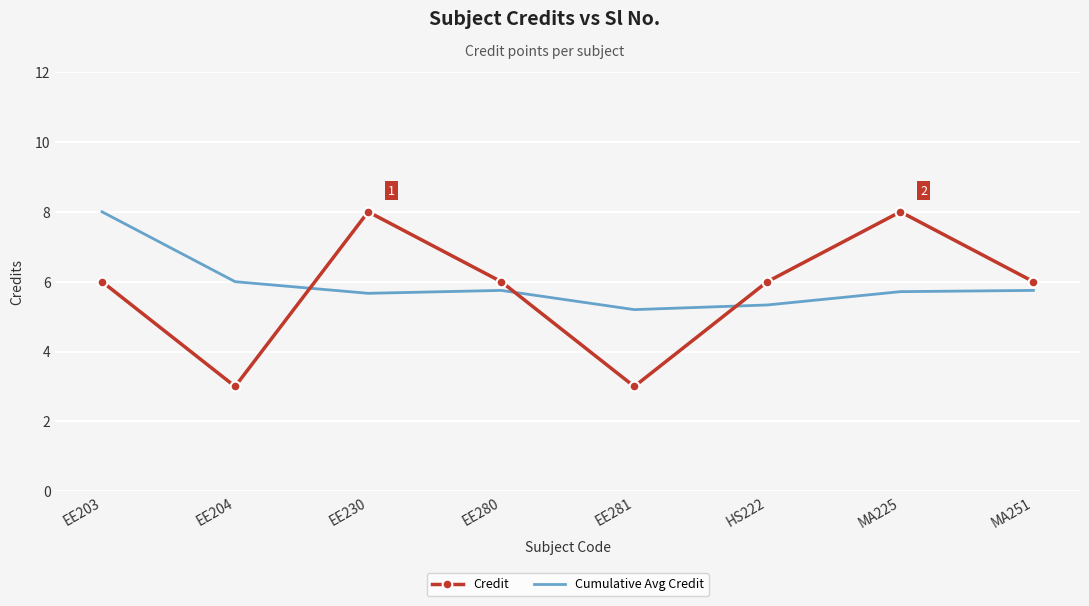

Rank the series at EE230 from highest to lowest value.

Credit, Cumulative Avg Credit